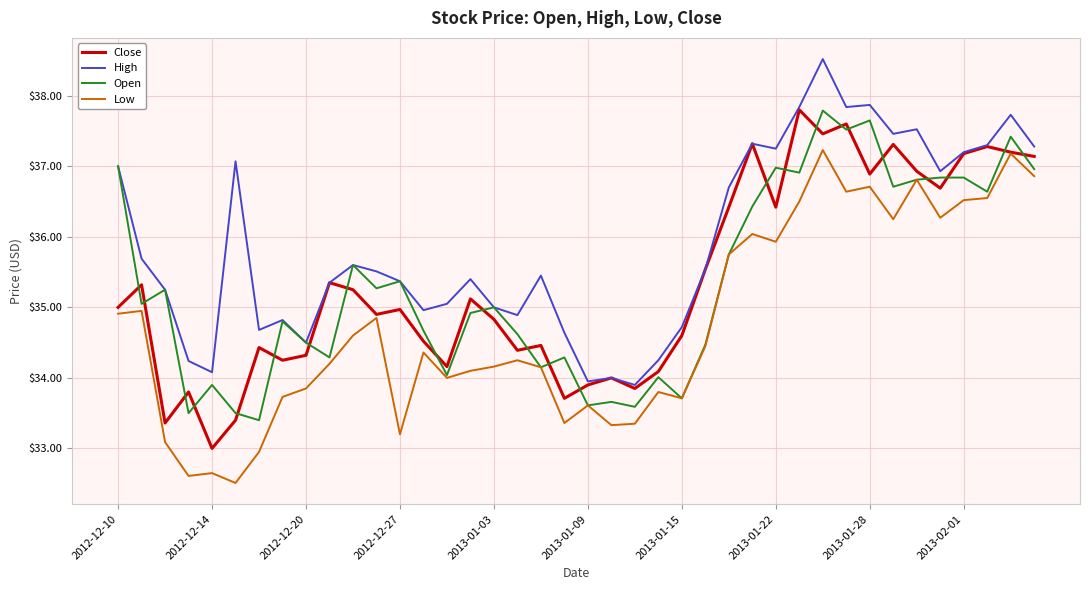

Does the chart have visible grid lines?

Yes